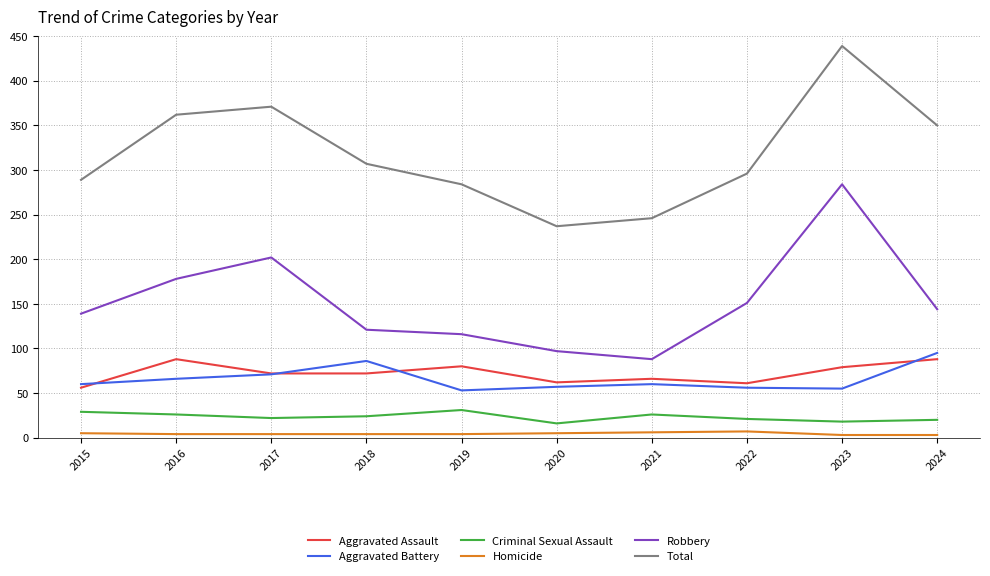

At which category is the sum across all series the highest?

2023